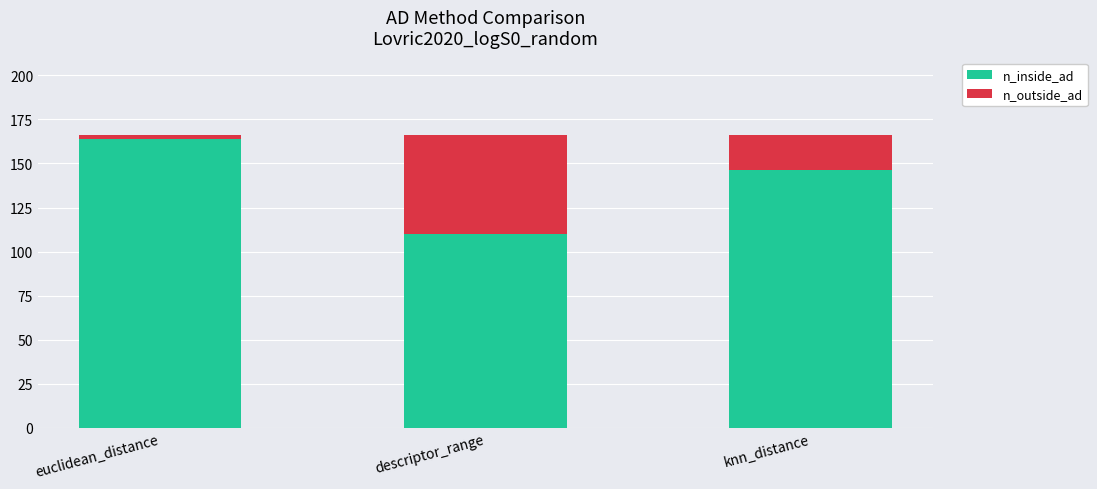

How many data points in n_inside_ad are less than 146?

1